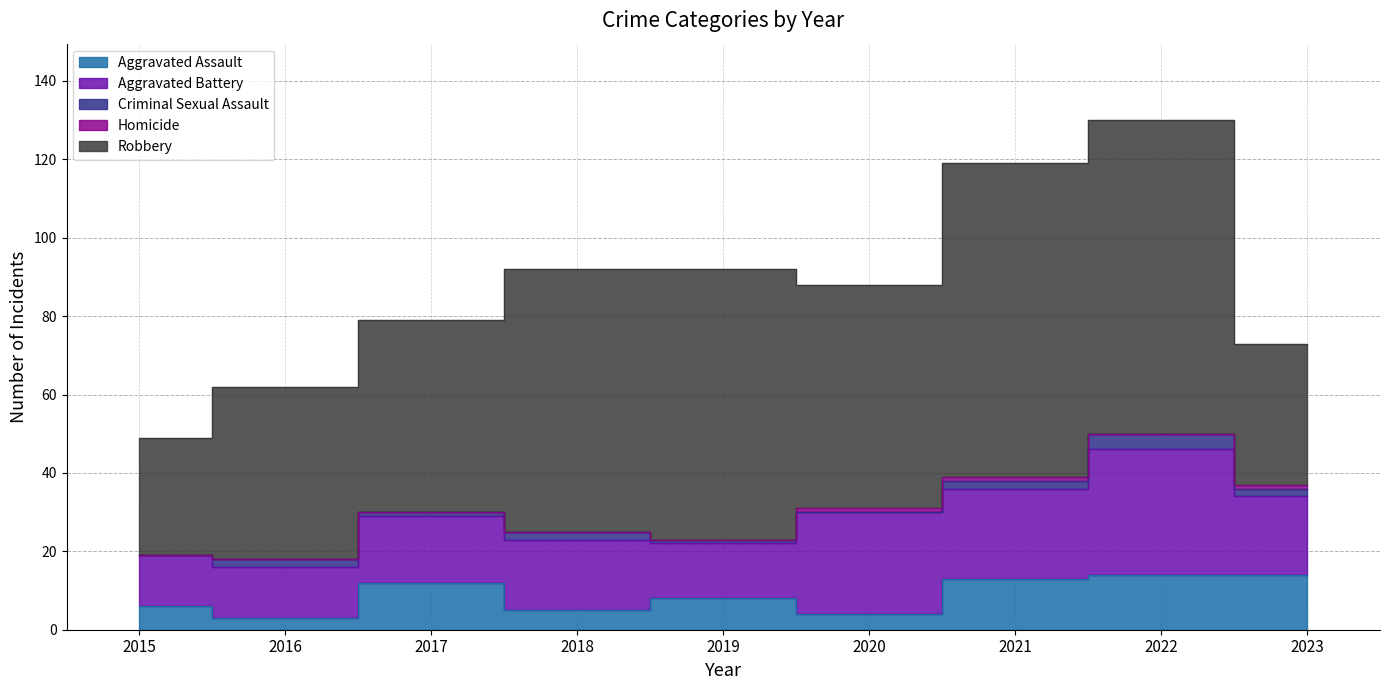

At how many categories does at least one series exceed 6?

9